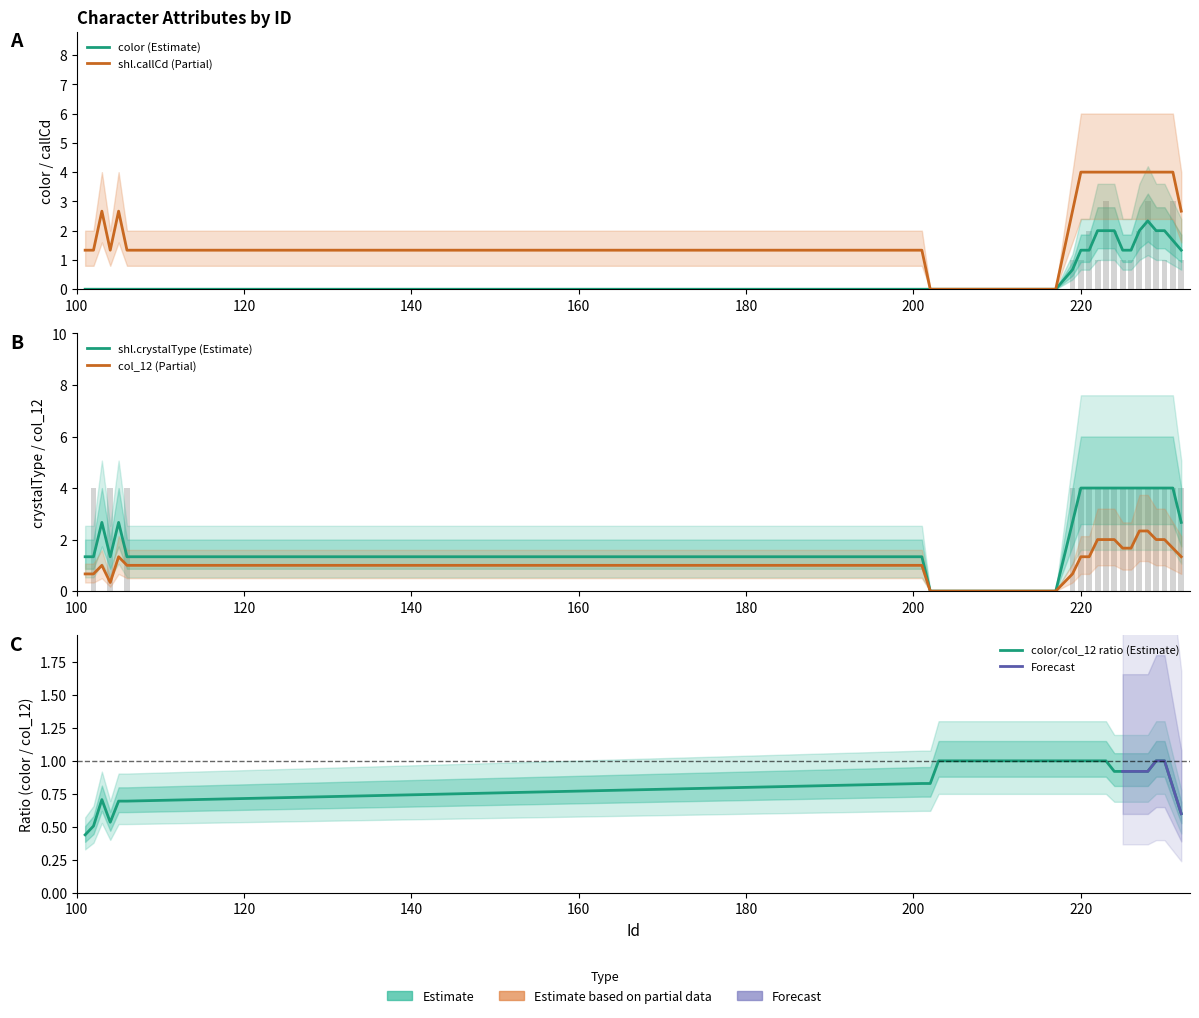

Which series has the widest spread of values?

shl.callCd